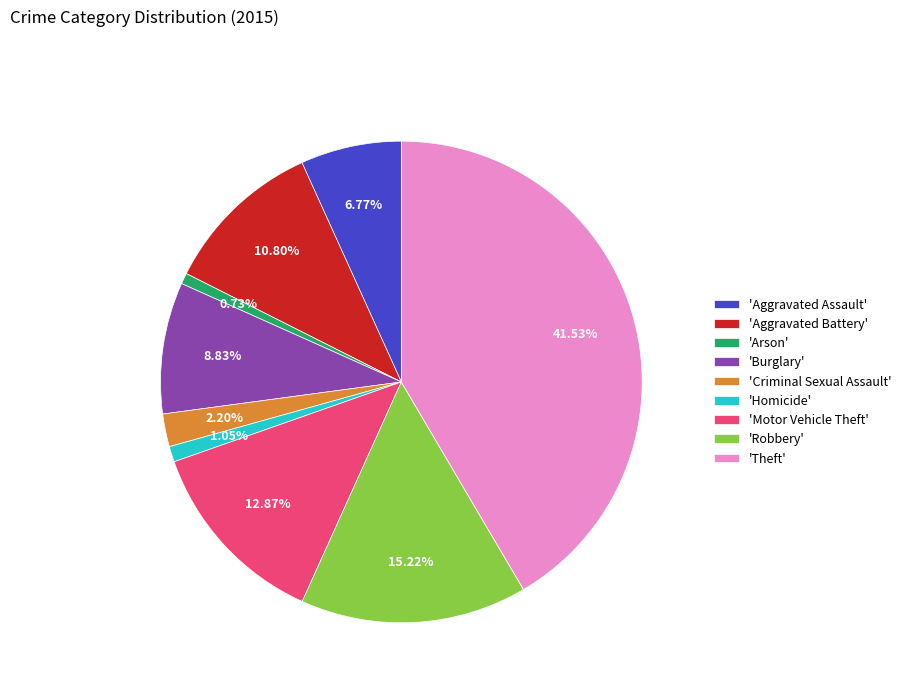

Which has a higher value, 'Arson' or 'Theft'?

'Theft'